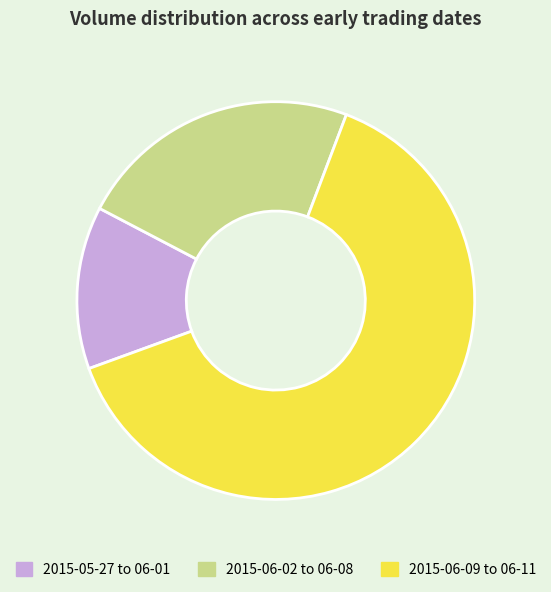

Is the sum of 2015-06-02 to 06-08 and 2015-05-27 to 06-01 greater than half?

No